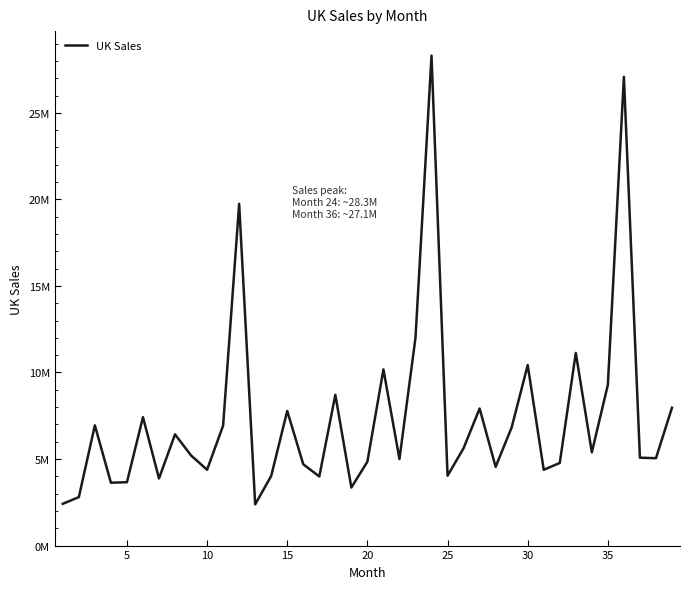

What is the sum of all values?

288204945.8